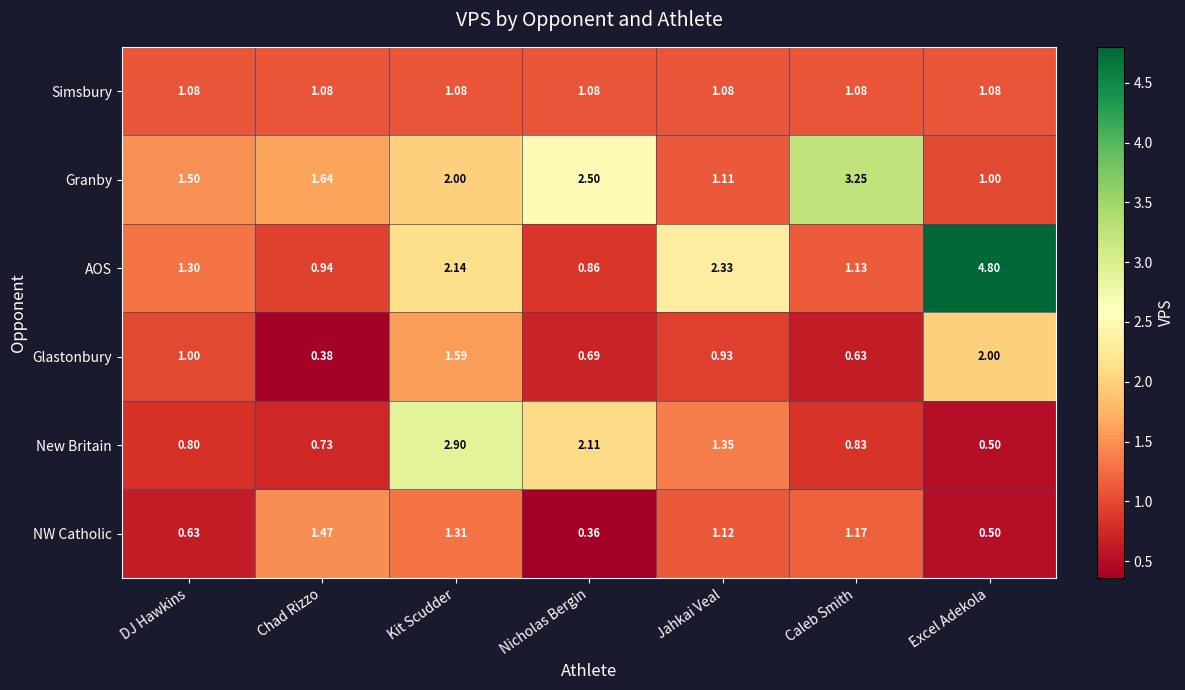

At which label is Glastonbury closest to 1?

DJ Hawkins